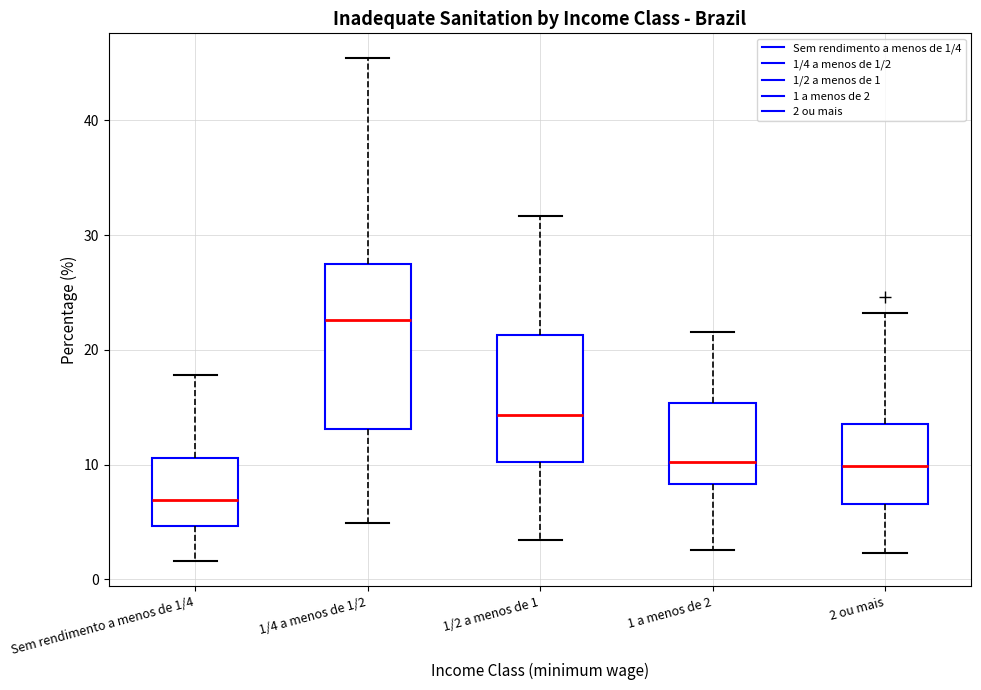

Where does the median line of the box for 1/4 a menos de 1/2 sit on the y-axis? The values are not printed on the chart, so give them approximately, as read against the axis.

23